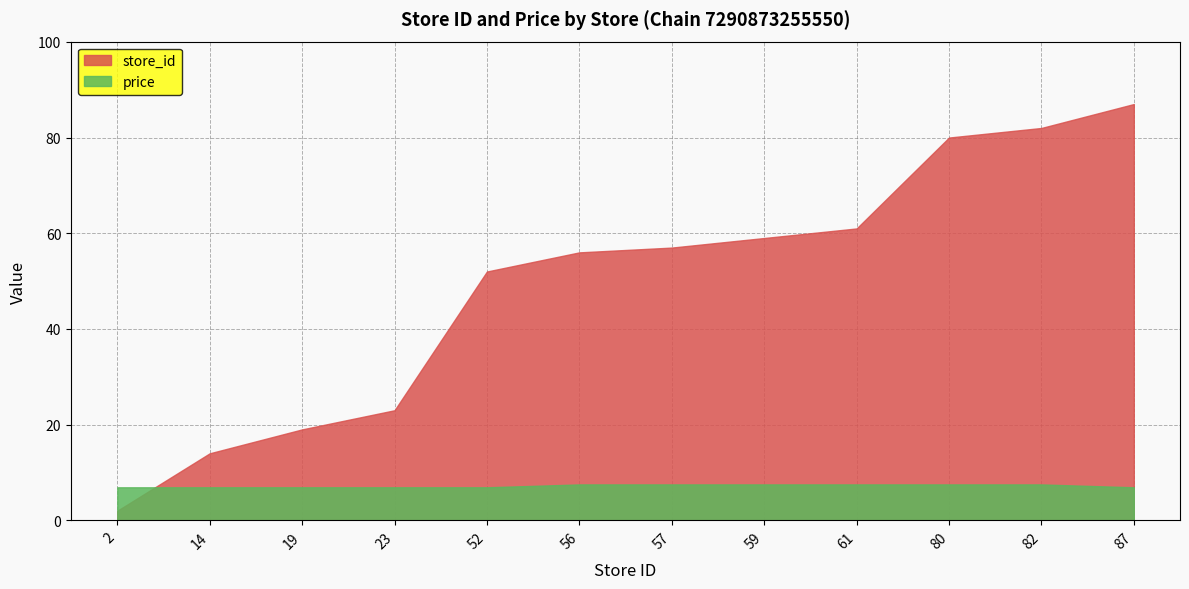

What are all the series names shown in the legend?

store_id, price